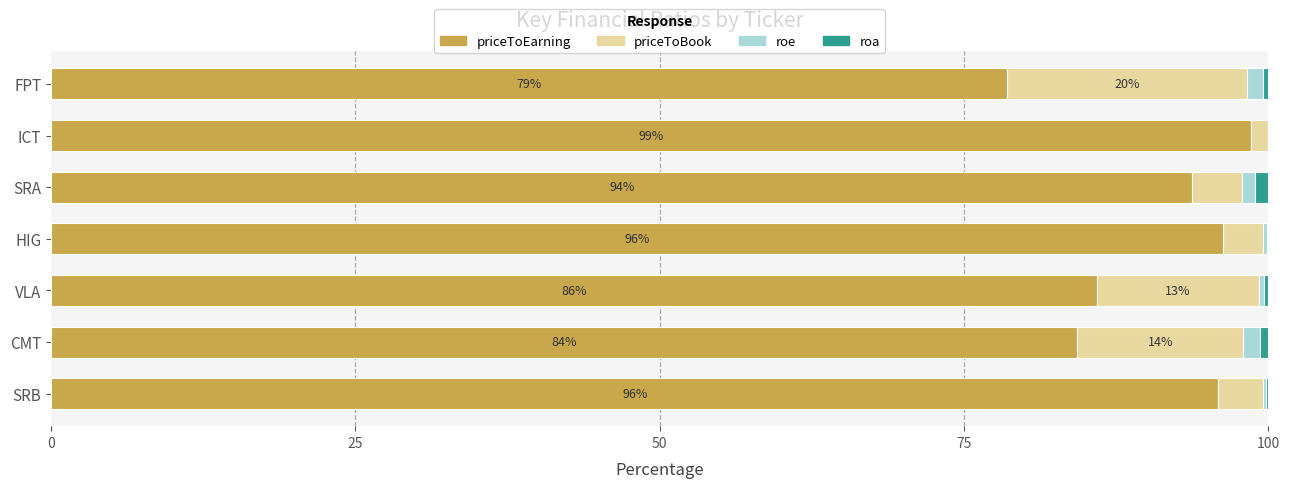

What is the maximum value for priceToEarning?

98.6